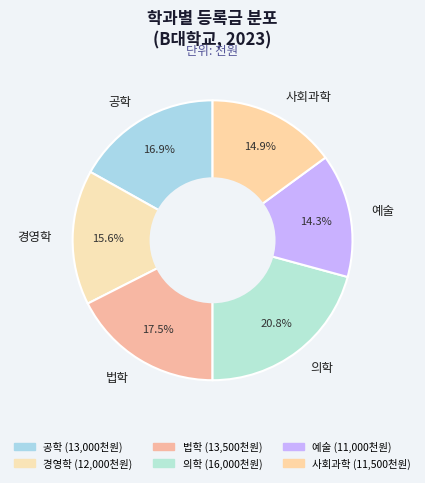

Is it true that 공학 is 17% of the pie?

True